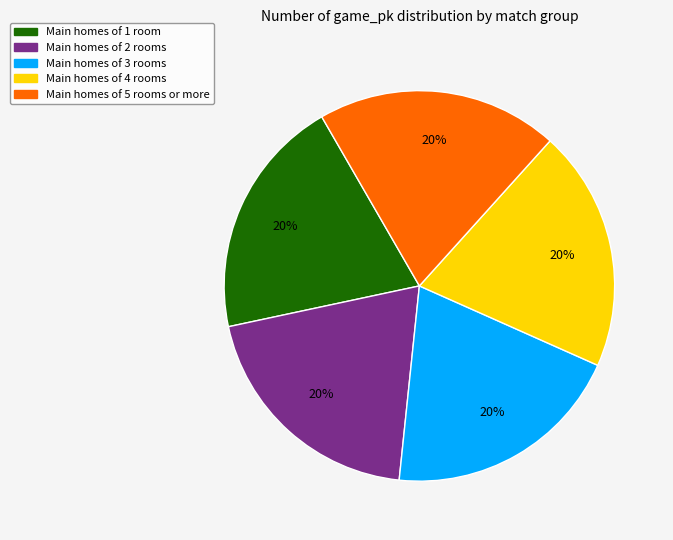

Is there a majority slice in this chart?

No